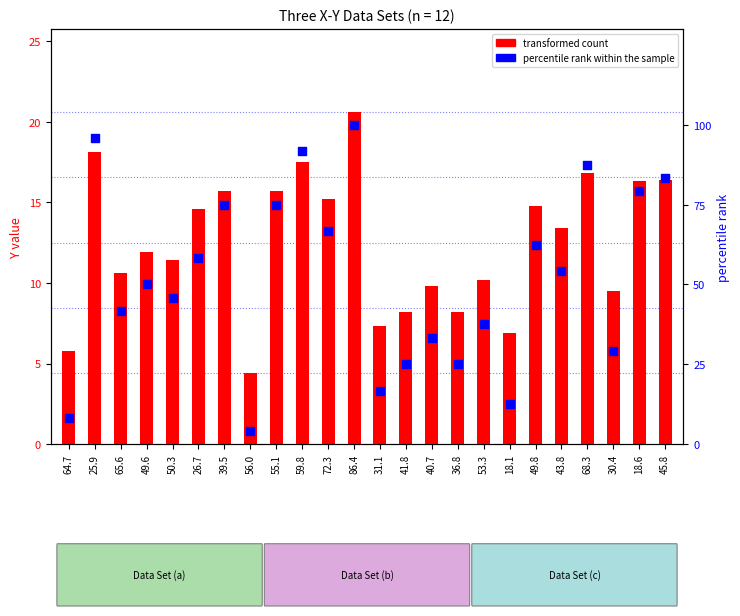

At how many categories does at least one series exceed 22?

20